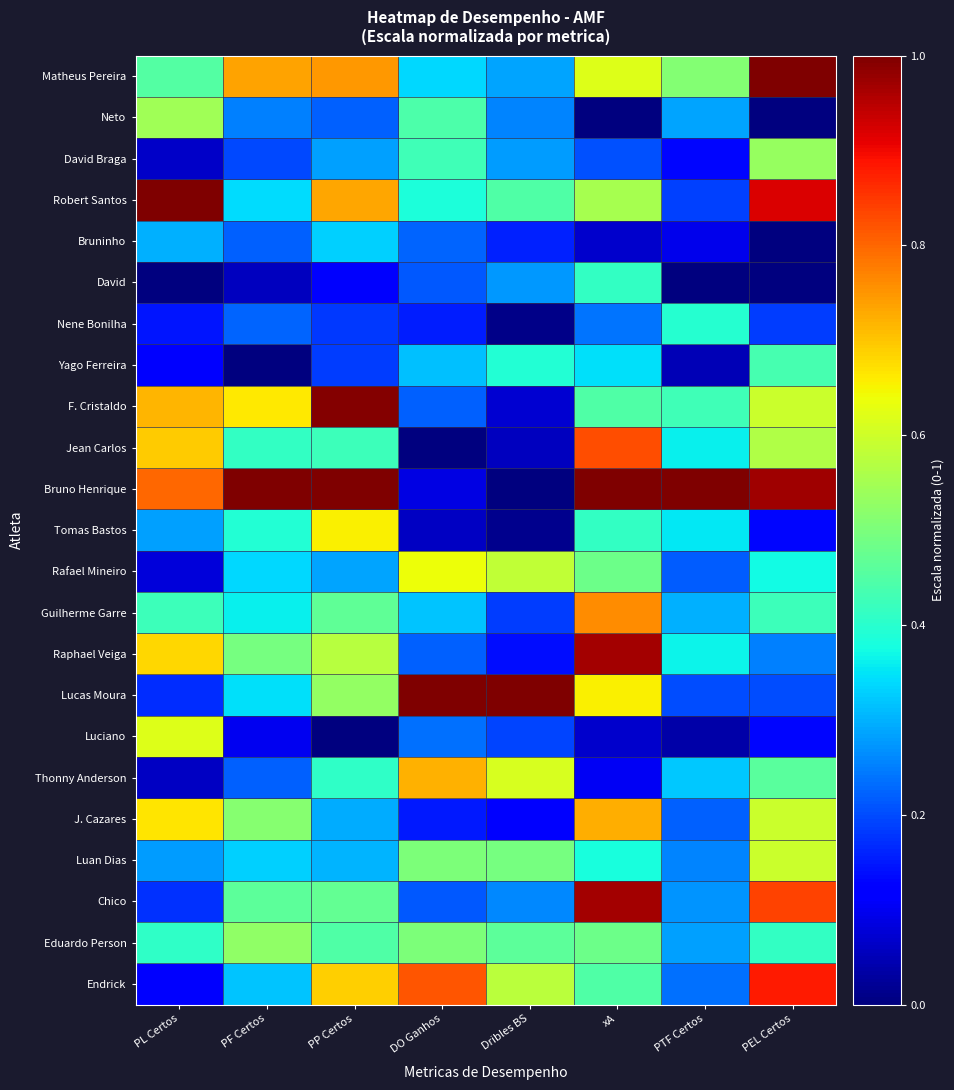

At which category is the sum across all series the highest?

xA